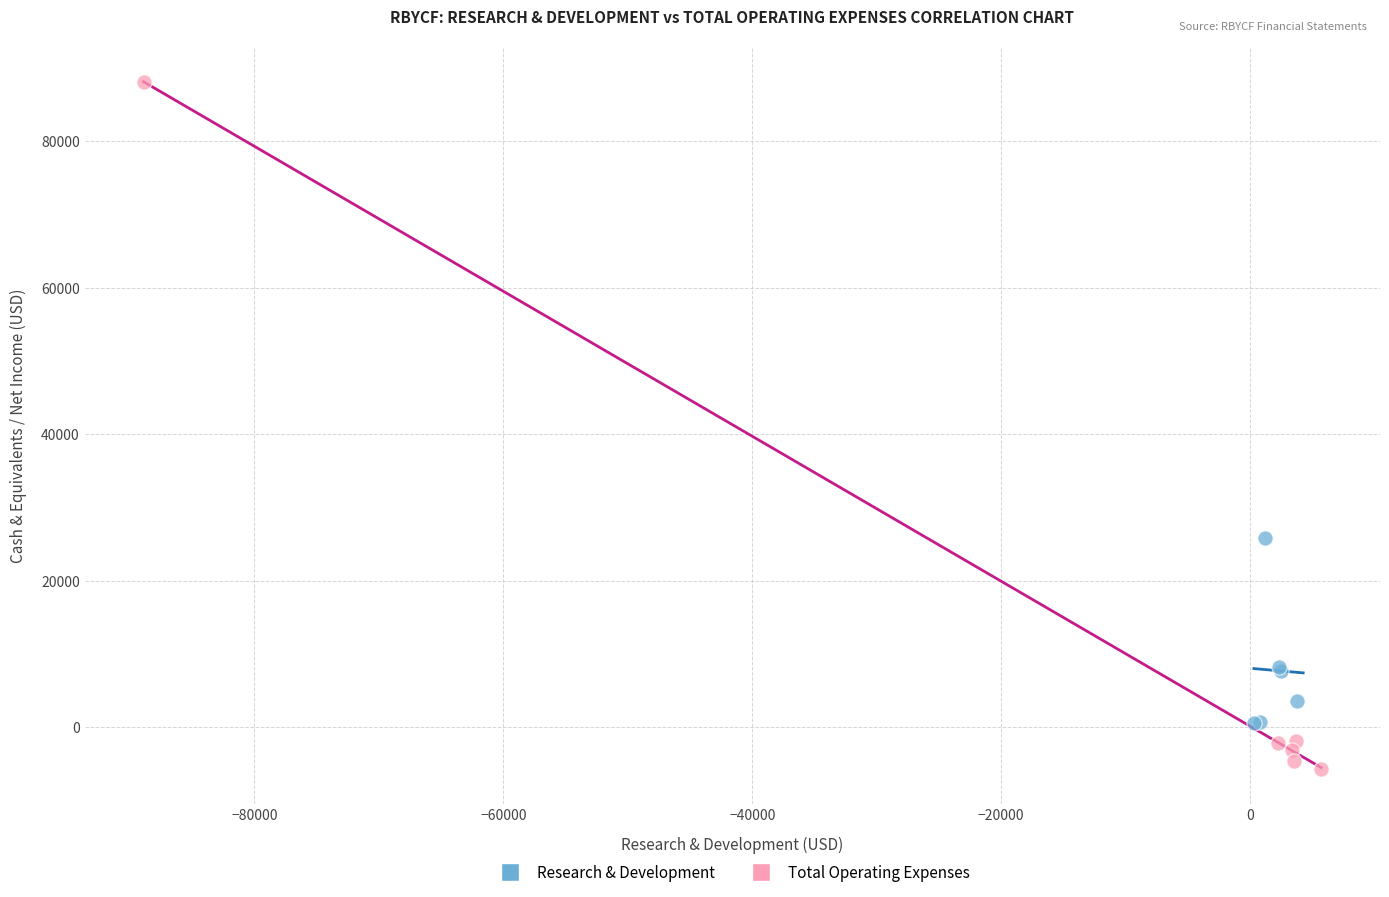

Which series reaches the minimum Y coordinate?

Total Operating Expenses